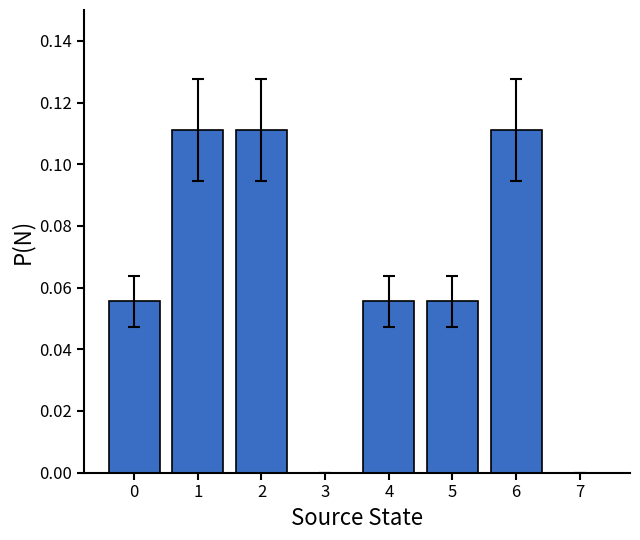

Is it true that the value at 3 is 0.1?

False